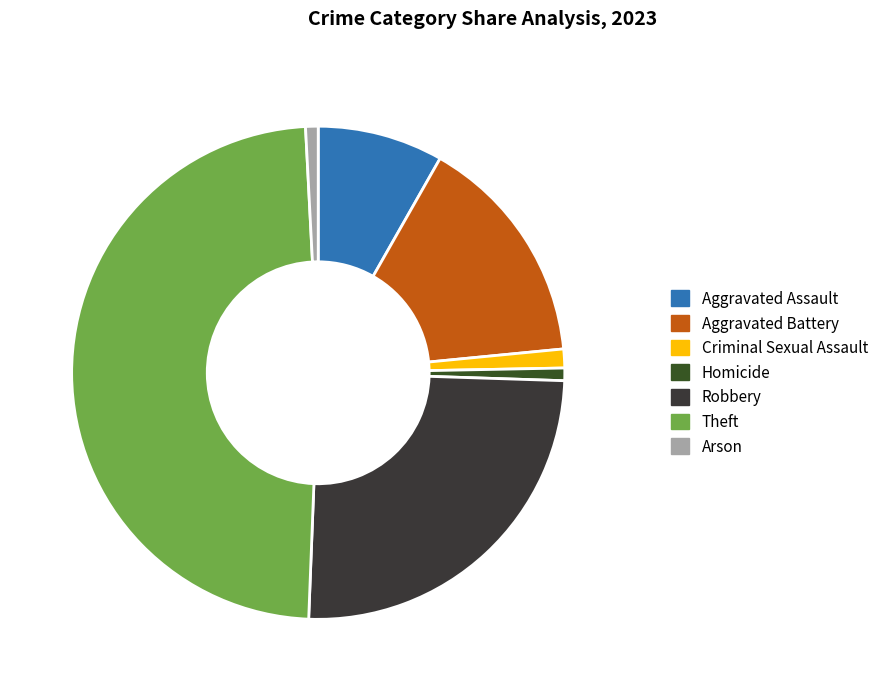

What is the change in value from Aggravated Battery to Robbery?

+24